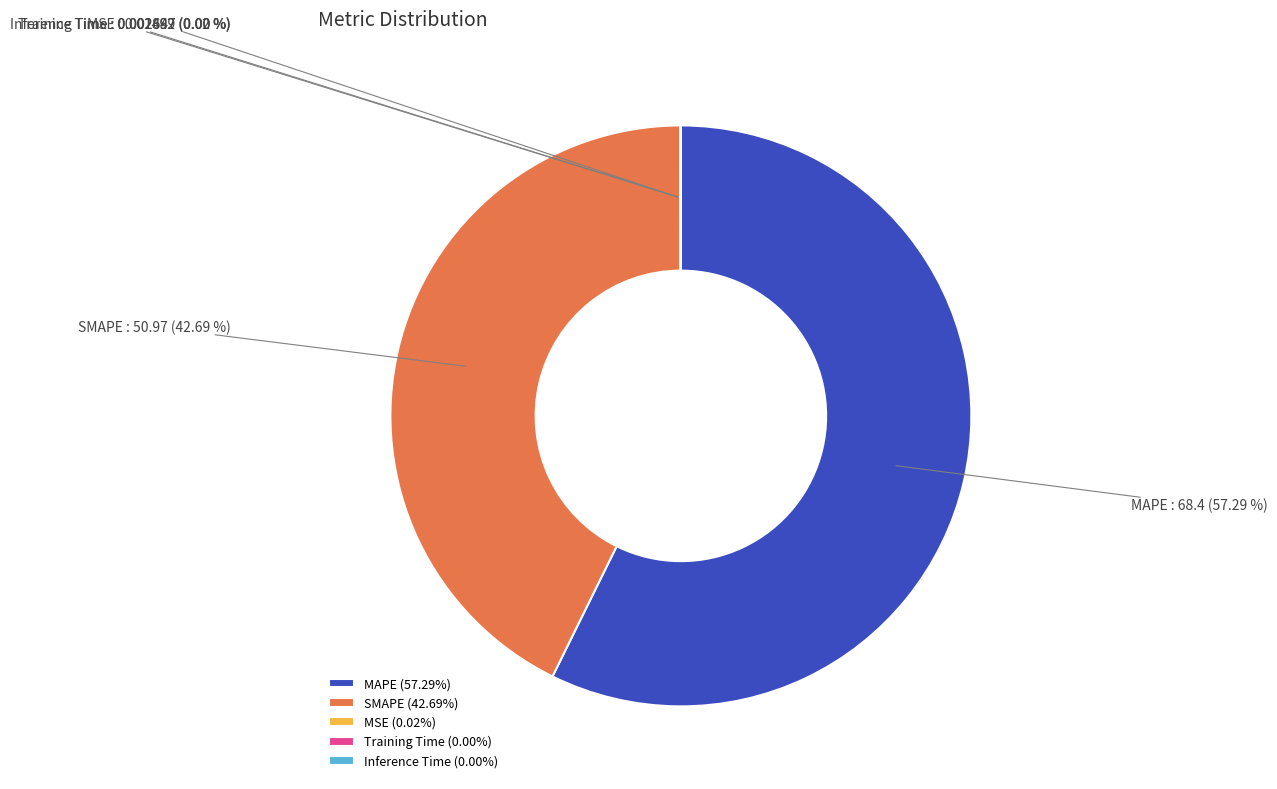

Is MAPE the majority of the pie?

Yes